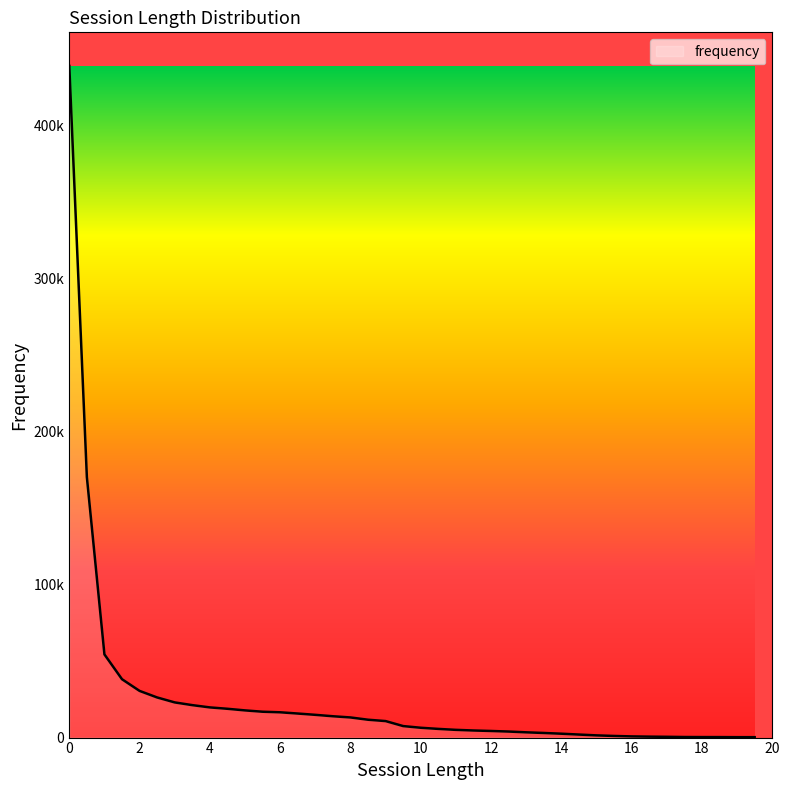

Does the chart display data point markers on the line(s)?

No